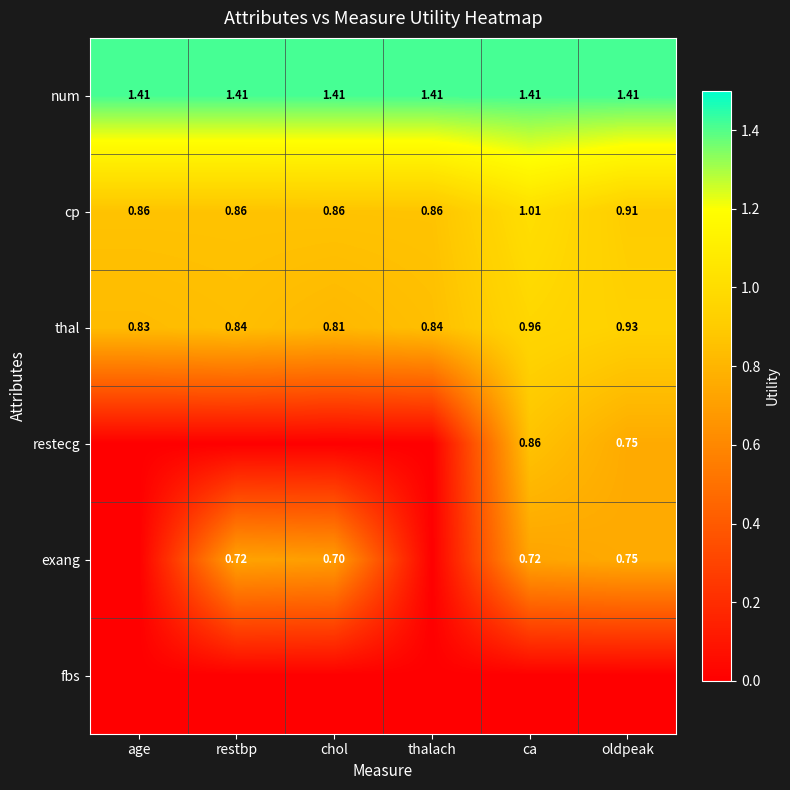

At which category does the chart reach its minimum across all series?

age